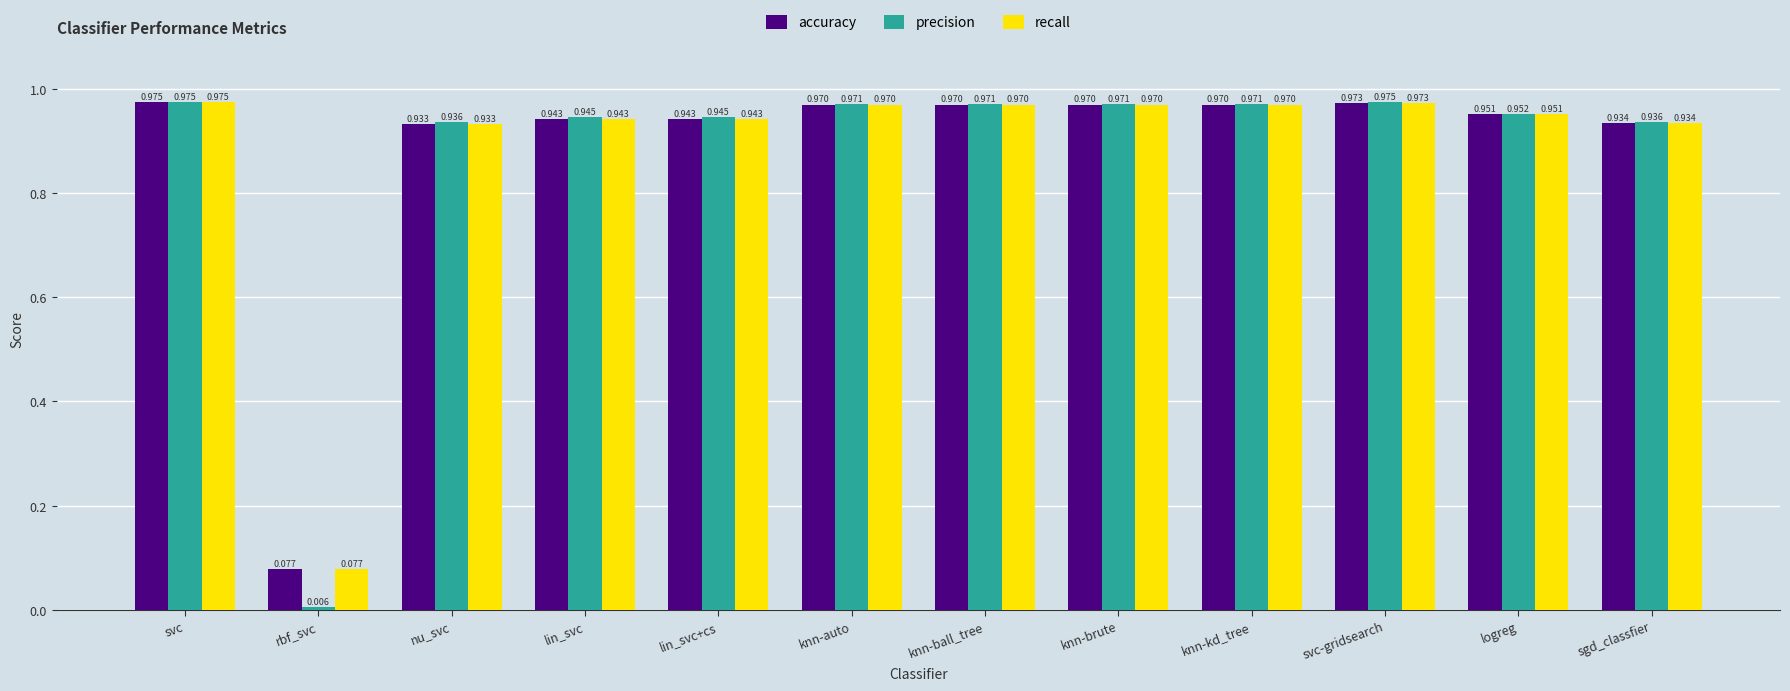

How many categories are shown in the chart?

12